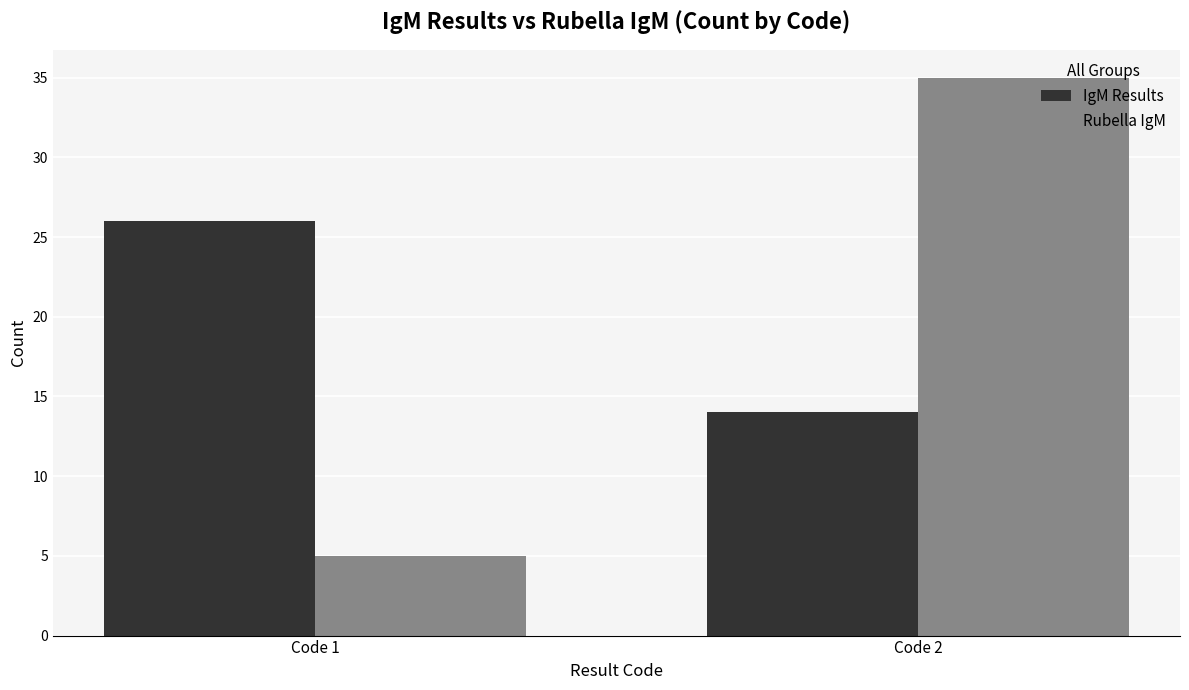

At which label does Rubella IgM reach its minimum?

Code 1